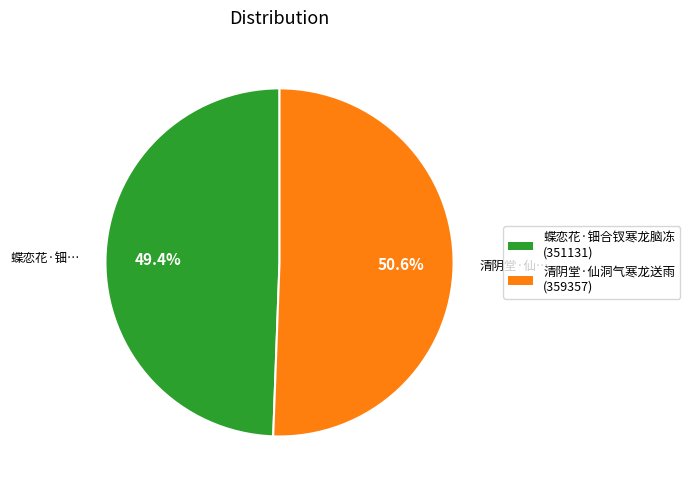

What is the largest slice in the pie chart?

清阴堂·仙洞气寒龙送雨